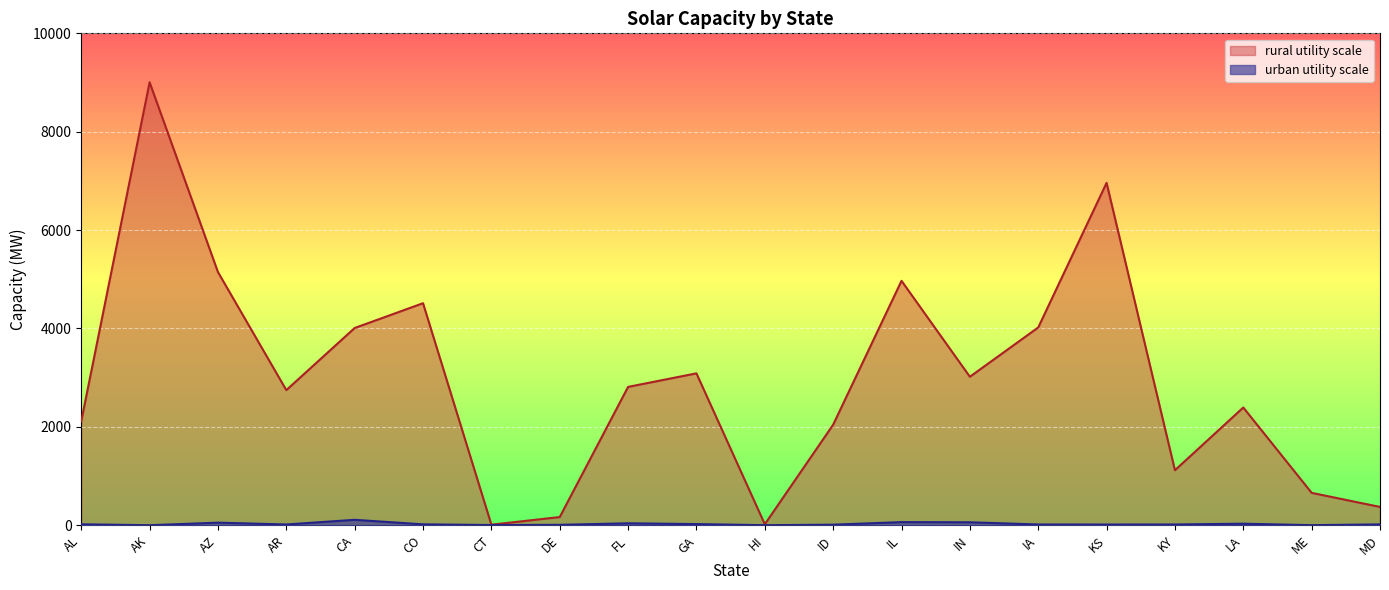

How many lines are shown in the chart?

2